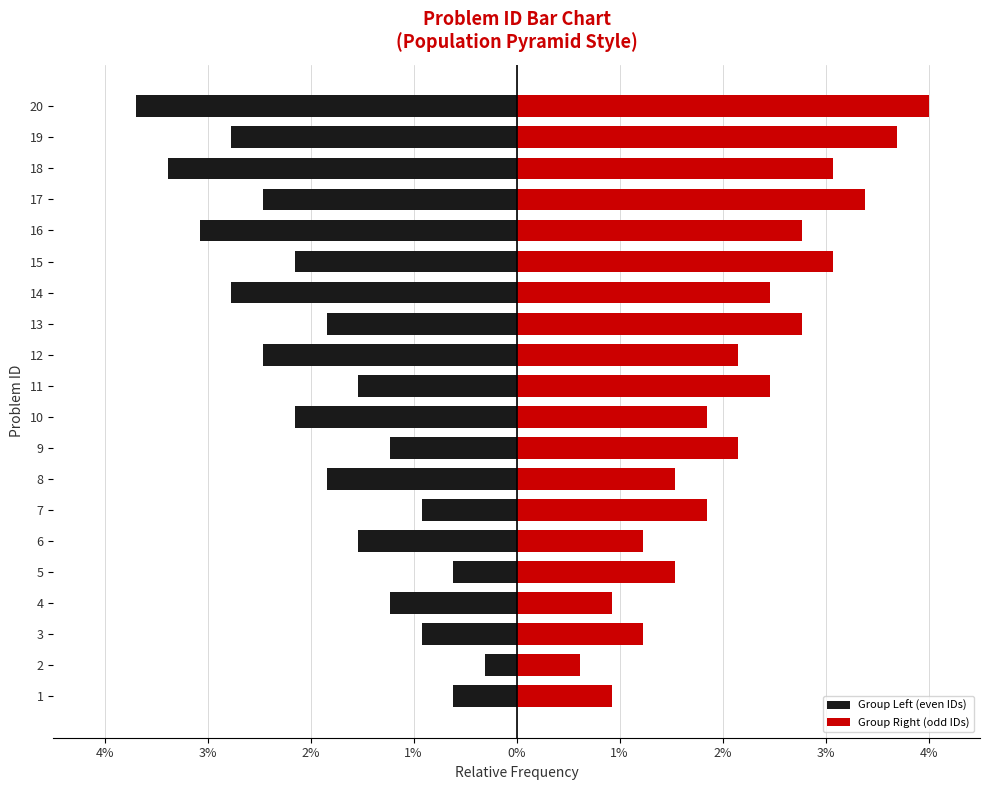

What is the sum of all Group Right (odd IDs) values?

43.7